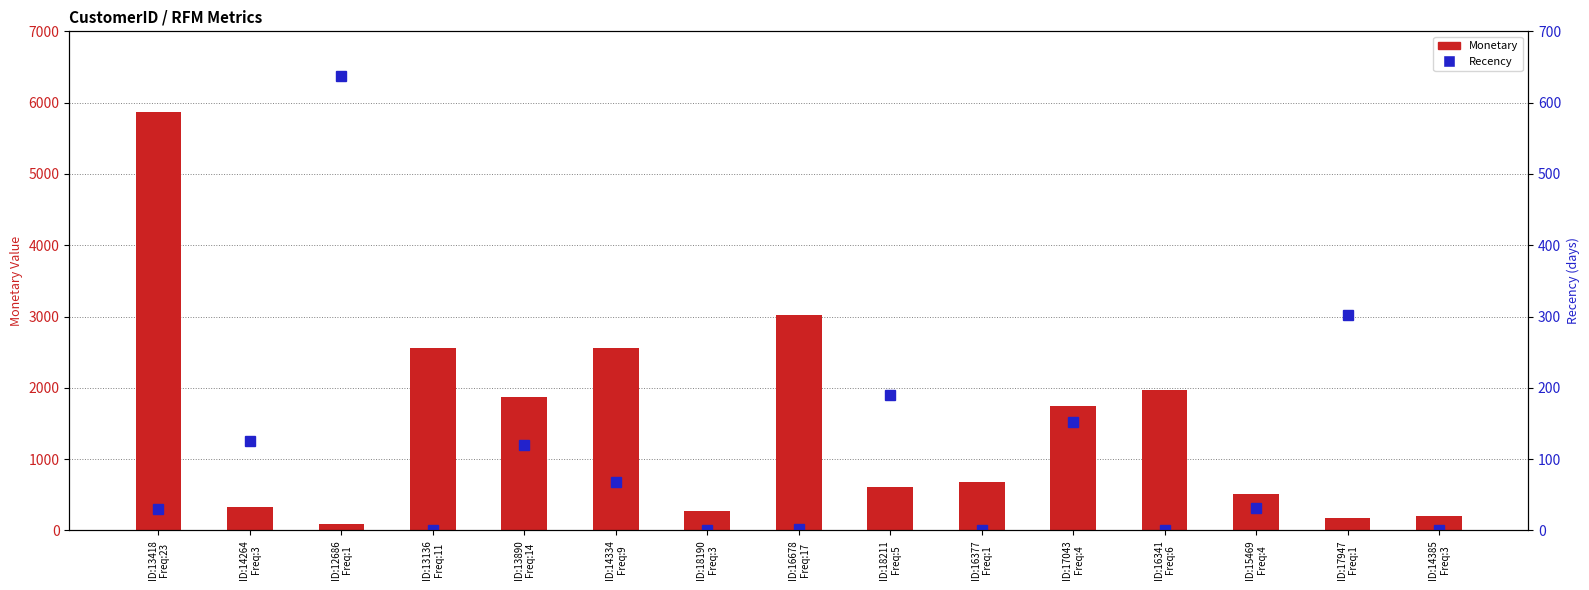

Which series has the largest range (max minus min)?

Monetary